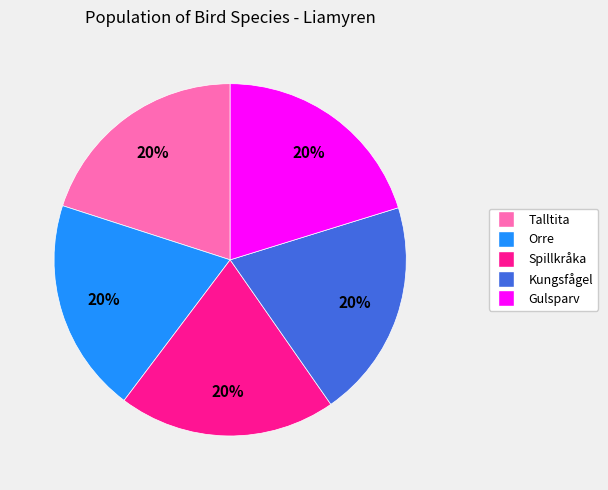

Combined, do Talltita and Spillkråka account for over 50%?

No